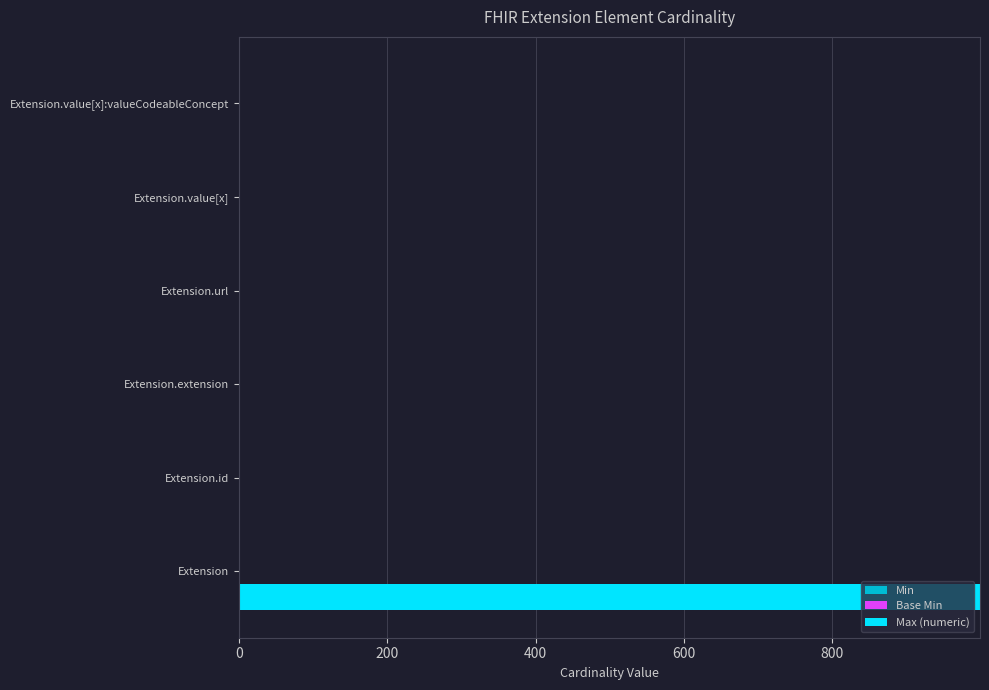

Which category has the highest value in the Max (numeric) series?

Extension